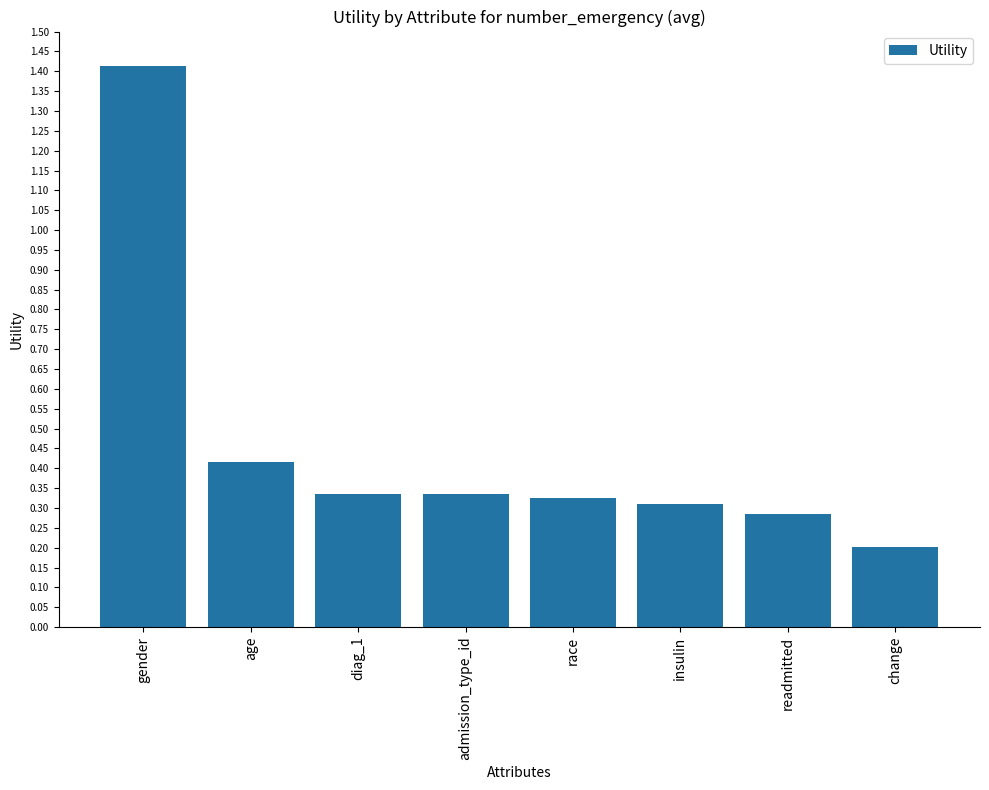

Count the number of data series in this chart.

1